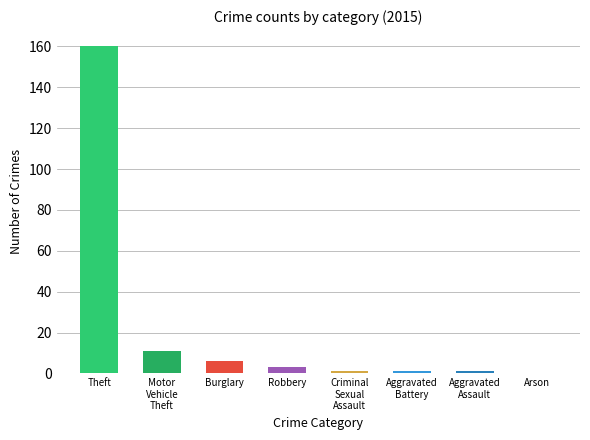

Reading left to right, extract all data points from this chart.

160	11	6	3	1	1	1	0